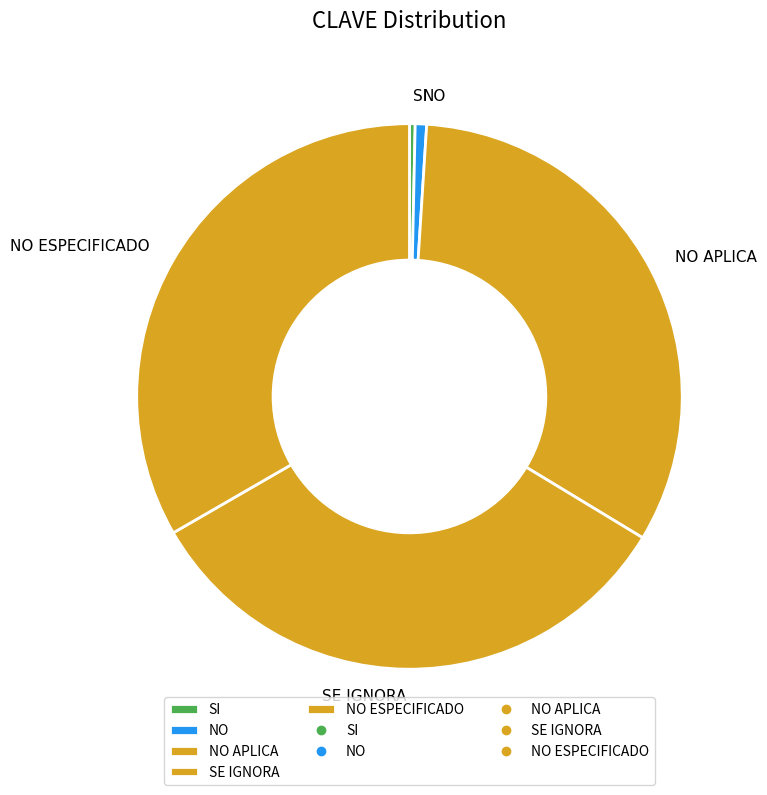

Is NO the majority of the pie?

No